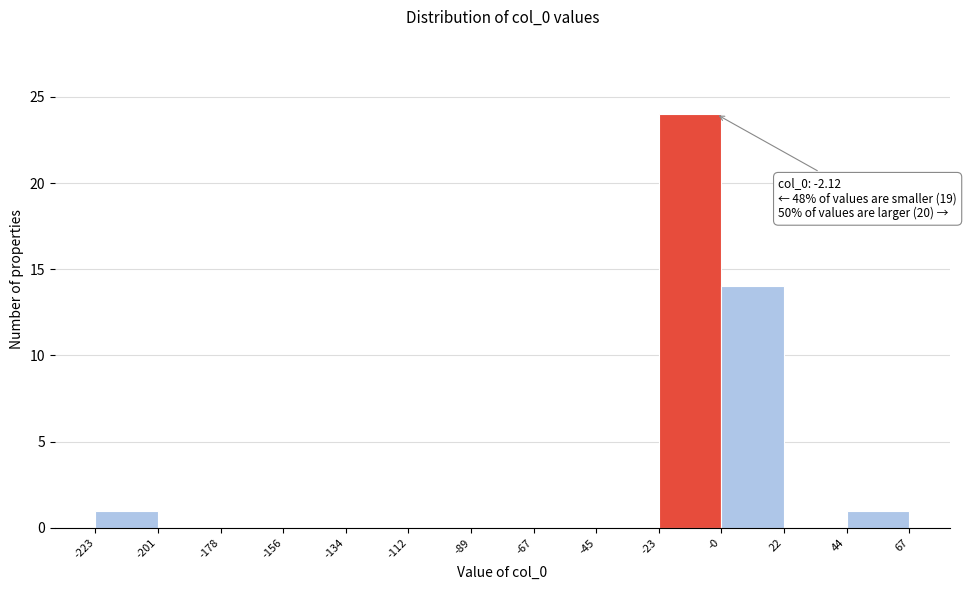

Which range on the x-axis has the tallest bar?

-23 to -0